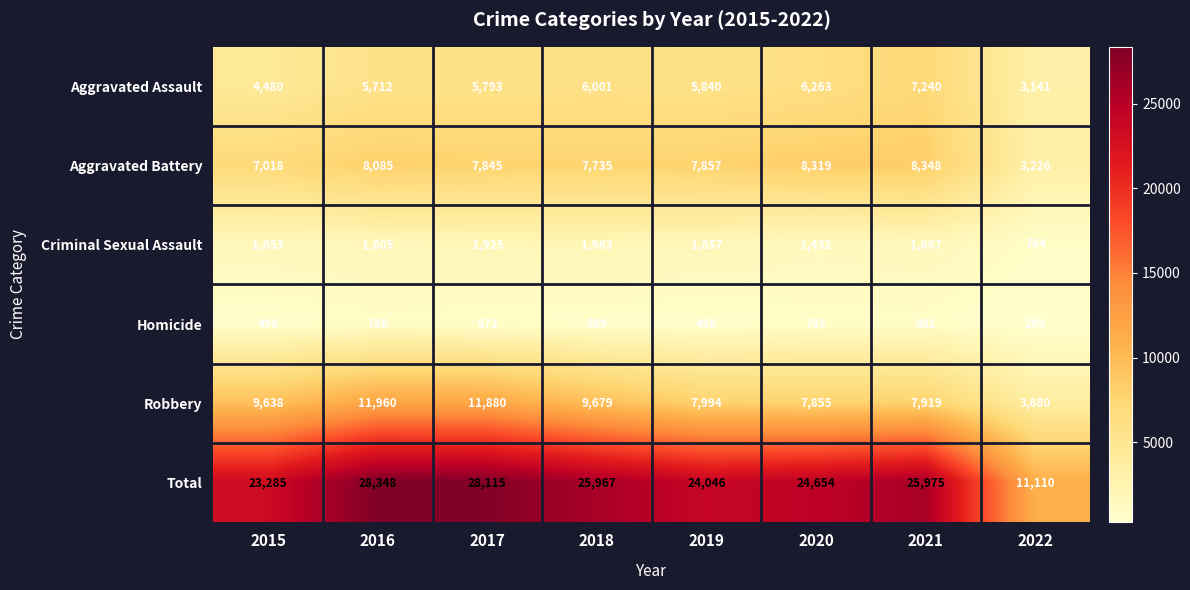

What is the difference between the highest and lowest values at 2022?

10811